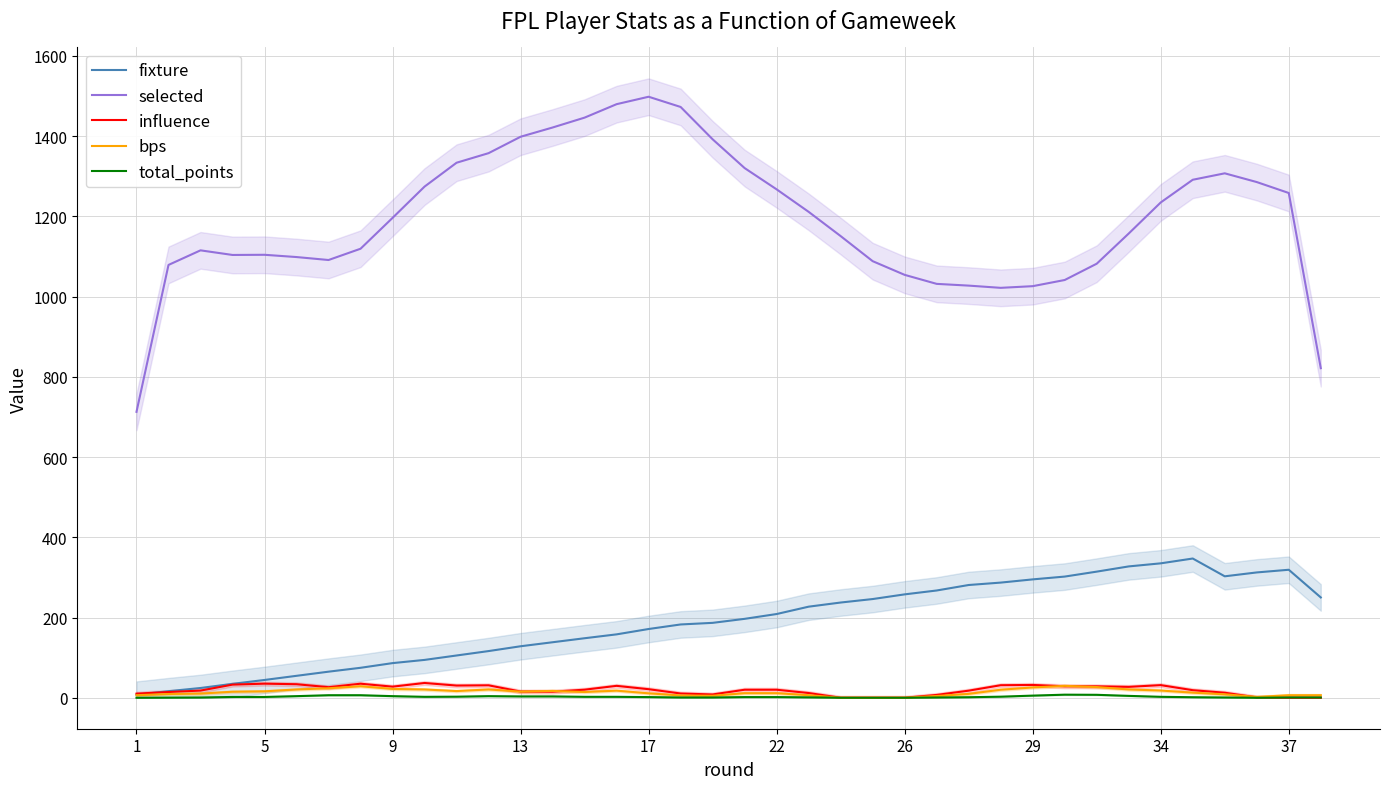

True or false: fixture and selected cross at least once.

False